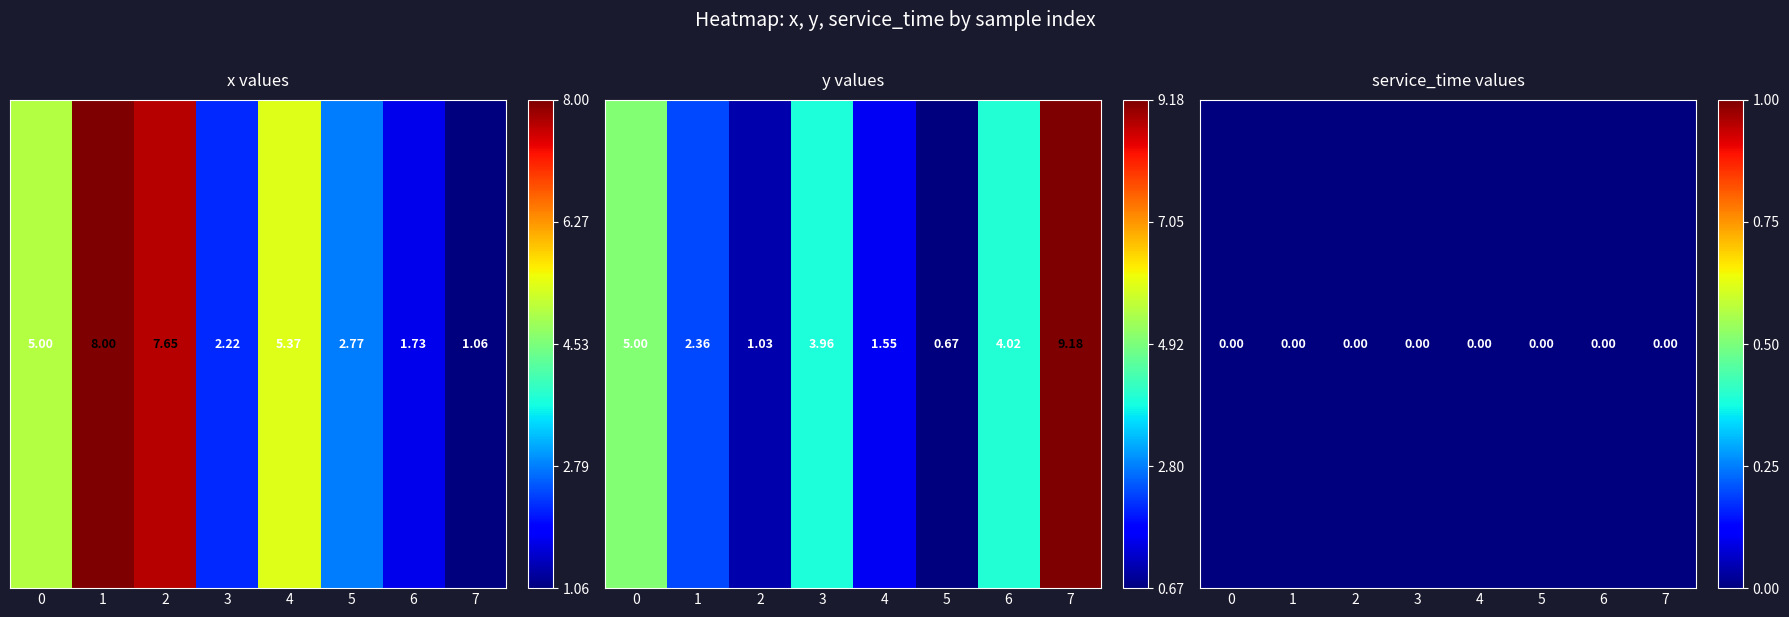

Which category has the highest value across all series?

7